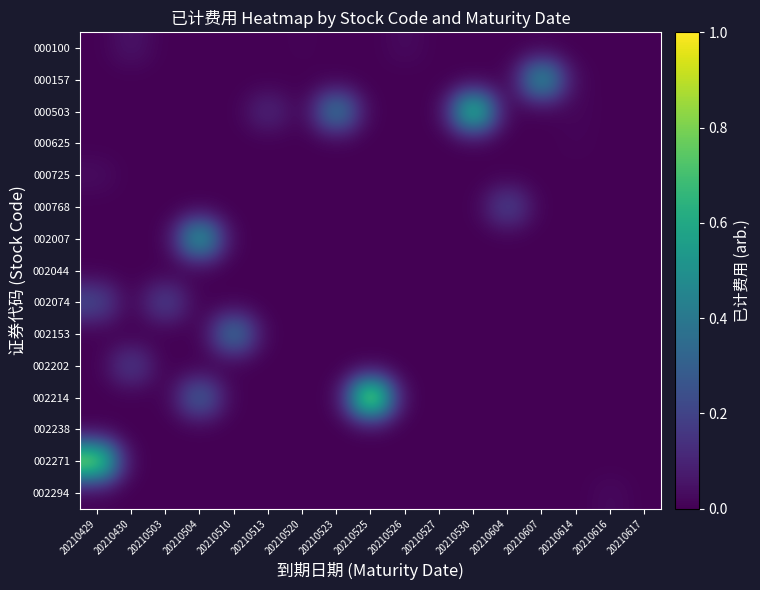

How many categories are shown in the chart?

17